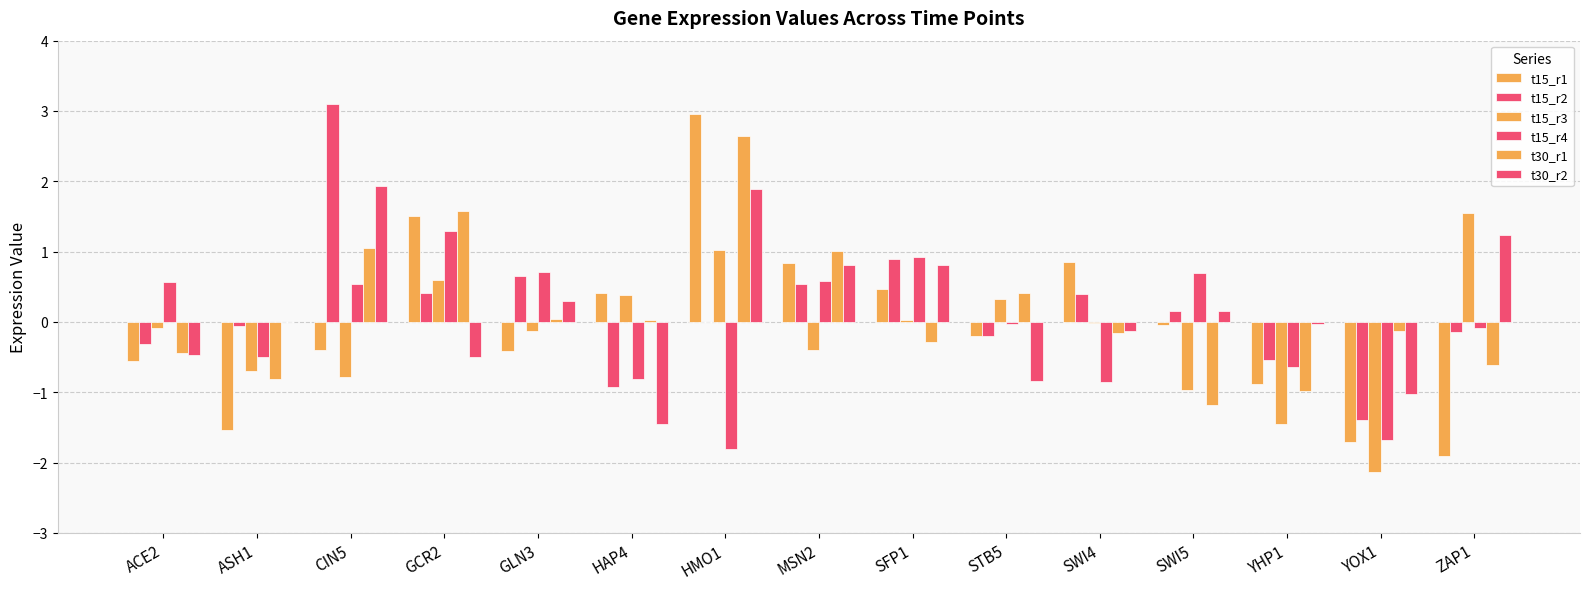

Reading right to left, list all the values displayed in this chart.

t15_r1: ZAP1=-1.9	YOX1=-1.7	YHP1=-0.9	SWI5=-0.0	SWI4=0.9	STB5=-0.2	SFP1=0.5	MSN2=0.8	HMO1=3.0	HAP4=0.4	GLN3=-0.4	GCR2=1.5	CIN5=-0.4	ASH1=-1.5	ACE2=-0.6
t15_r2: ZAP1=-0.1	YOX1=-1.4	YHP1=-0.5	SWI5=0.1	SWI4=0.4	STB5=-0.2	SFP1=0.9	MSN2=0.5	HMO1=0.0	HAP4=-0.9	GLN3=0.6	GCR2=0.4	CIN5=3.1	ASH1=-0.1	ACE2=-0.3
t15_r3: ZAP1=1.6	YOX1=-2.1	YHP1=-1.4	SWI5=-1.0	SWI4=-0.0	STB5=0.3	SFP1=0.0	MSN2=-0.4	HMO1=1.0	HAP4=0.4	GLN3=-0.1	GCR2=0.6	CIN5=-0.8	ASH1=-0.7	ACE2=-0.1
t15_r4: ZAP1=-0.1	YOX1=-1.7	YHP1=-0.6	SWI5=0.7	SWI4=-0.9	STB5=-0.0	SFP1=0.9	MSN2=0.6	HMO1=-1.8	HAP4=-0.8	GLN3=0.7	GCR2=1.3	CIN5=0.5	ASH1=-0.5	ACE2=0.6
t30_r1: ZAP1=-0.6	YOX1=-0.1	YHP1=-1.0	SWI5=-1.2	SWI4=-0.2	STB5=0.4	SFP1=-0.3	MSN2=1.0	HMO1=2.6	HAP4=0.0	GLN3=0.0	GCR2=1.6	CIN5=1.0	ASH1=-0.8	ACE2=-0.4
t30_r2: ZAP1=1.2	YOX1=-1.0	YHP1=-0.0	SWI5=0.2	SWI4=-0.1	STB5=-0.8	SFP1=0.8	MSN2=0.8	HMO1=1.9	HAP4=-1.4	GLN3=0.3	GCR2=-0.5	CIN5=1.9	ASH1=-0.0	ACE2=-0.5